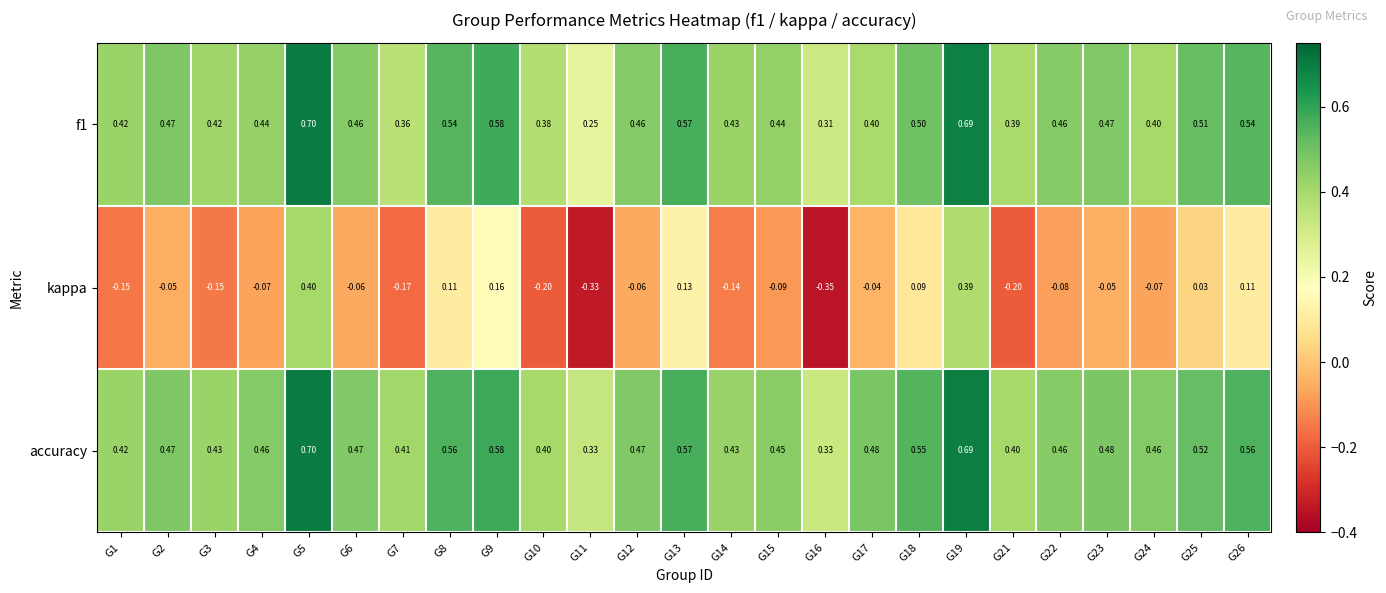

Between G10 and G24, which series saw the biggest shift?

kappa